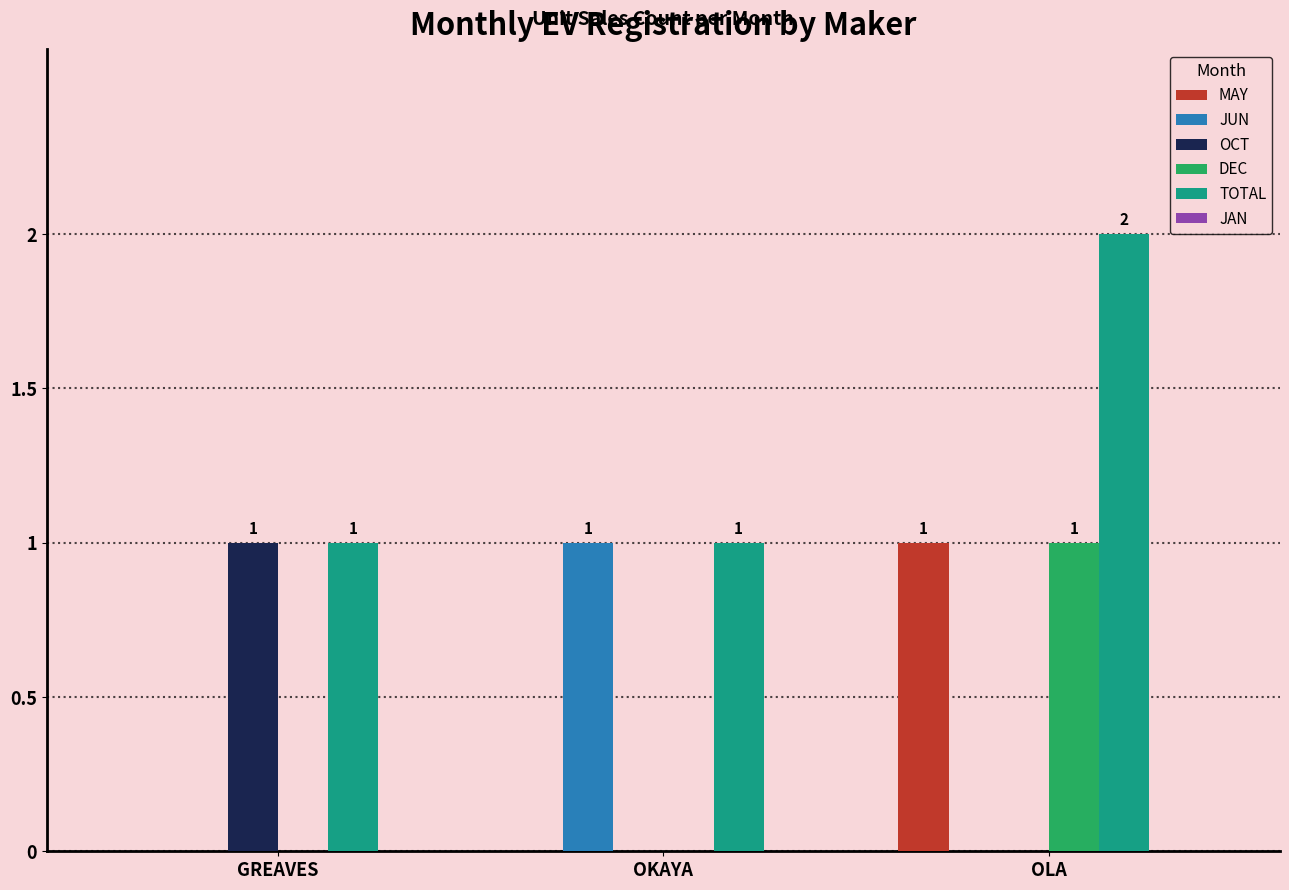

What is the total value across all series at OKAYA?

2